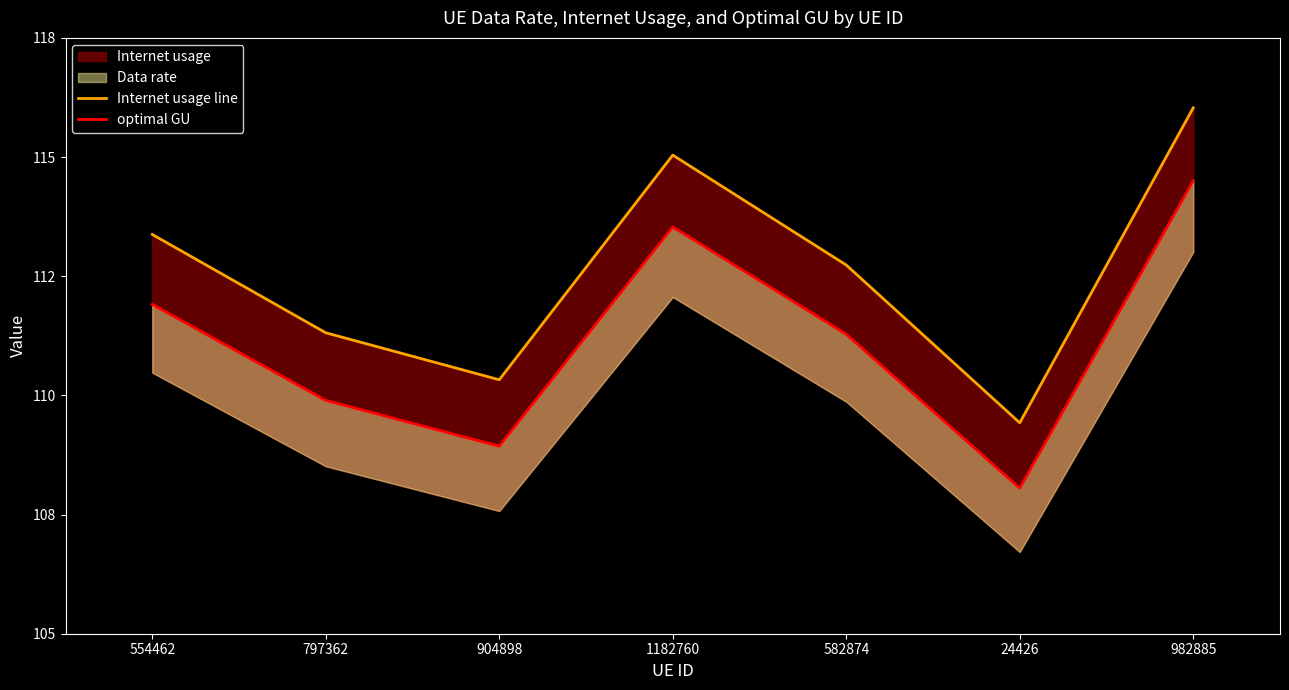

What position from the left is 904898?

3